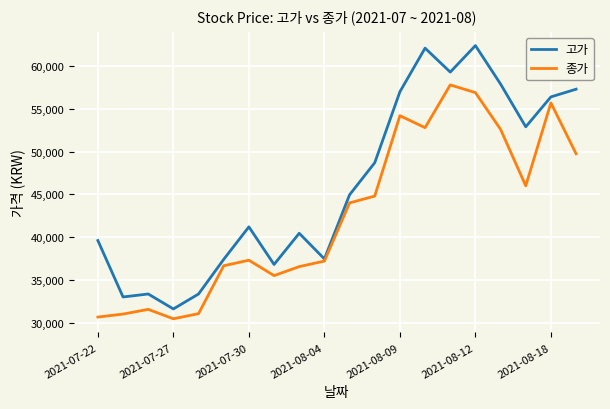

Which series has the largest range (max minus min)?

고가